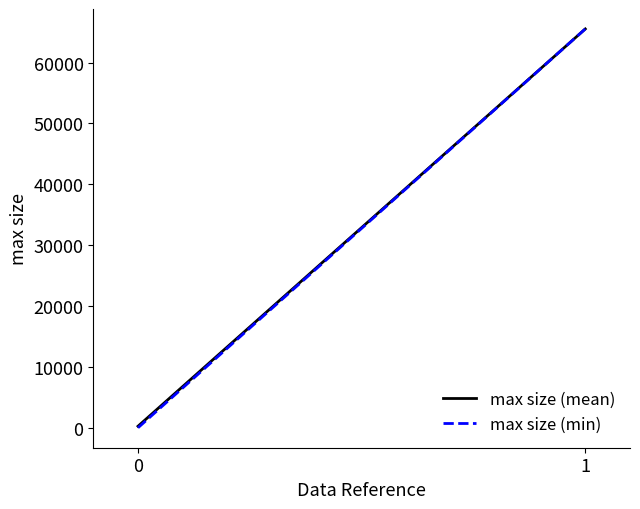

Which series has the largest total across all categories?

max size (mean)